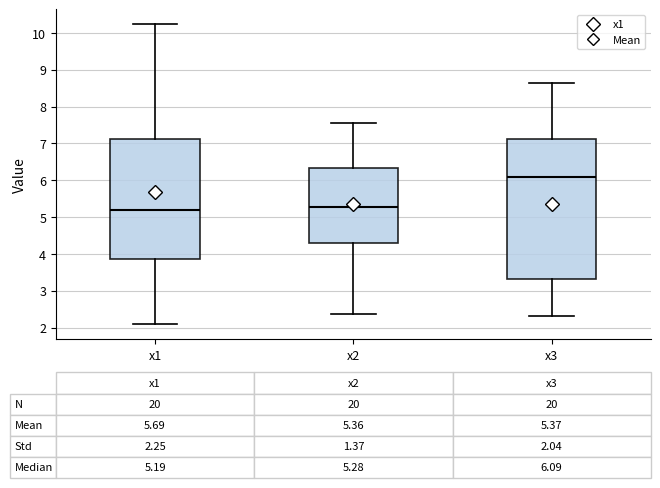

Which box is the tallest, from its lower edge to its upper edge?

x3